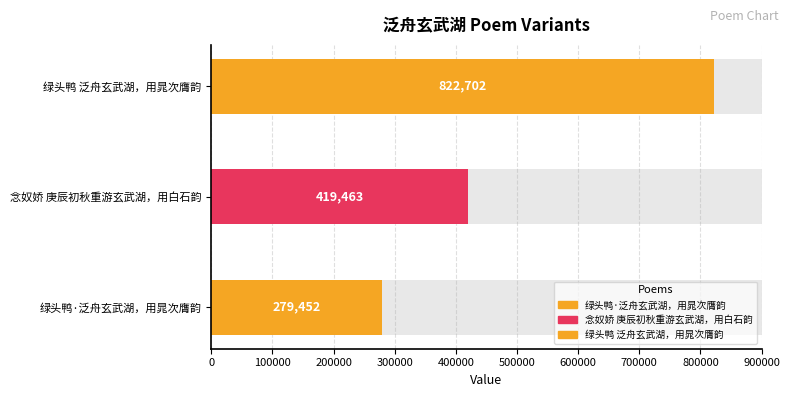

At which label does the data first exceed 419463?

绿头鸭 泛舟玄武湖，用晁次膺韵